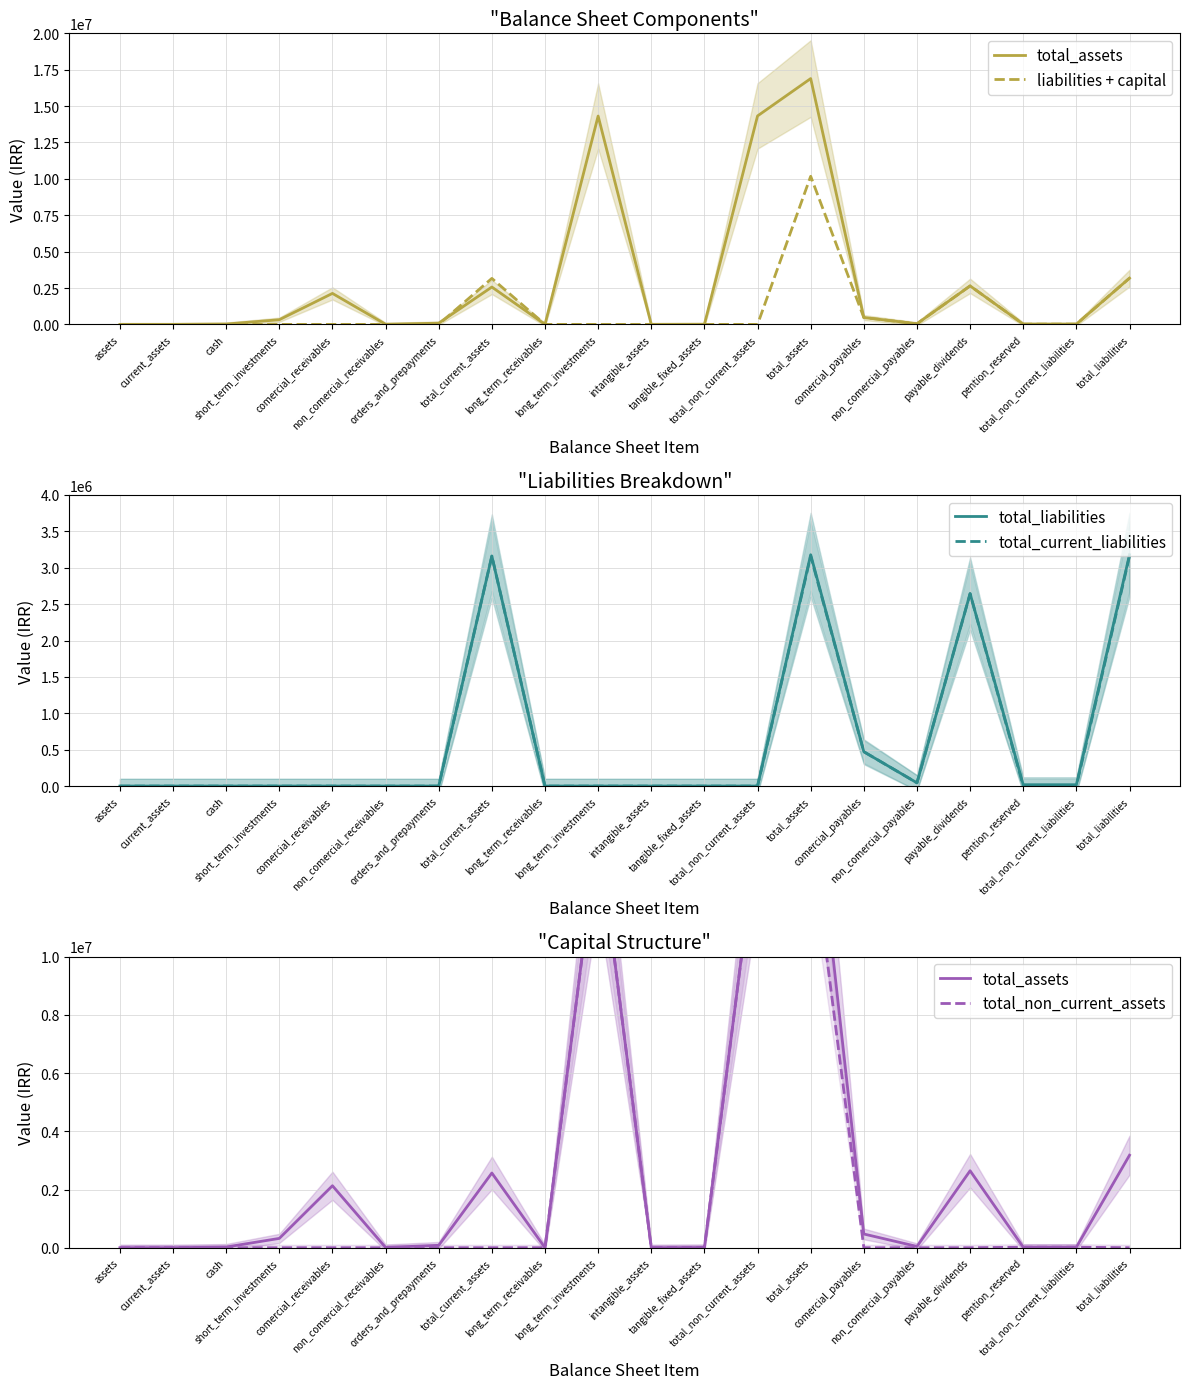

Which series has the largest range (max minus min)?

total_assets